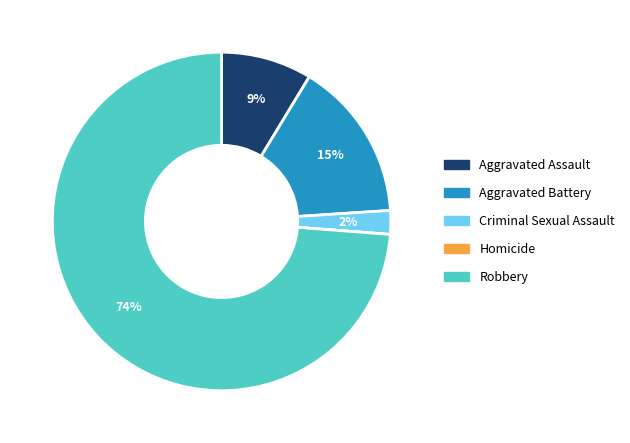

True or false: Robbery accounts for 74% of the total.

True